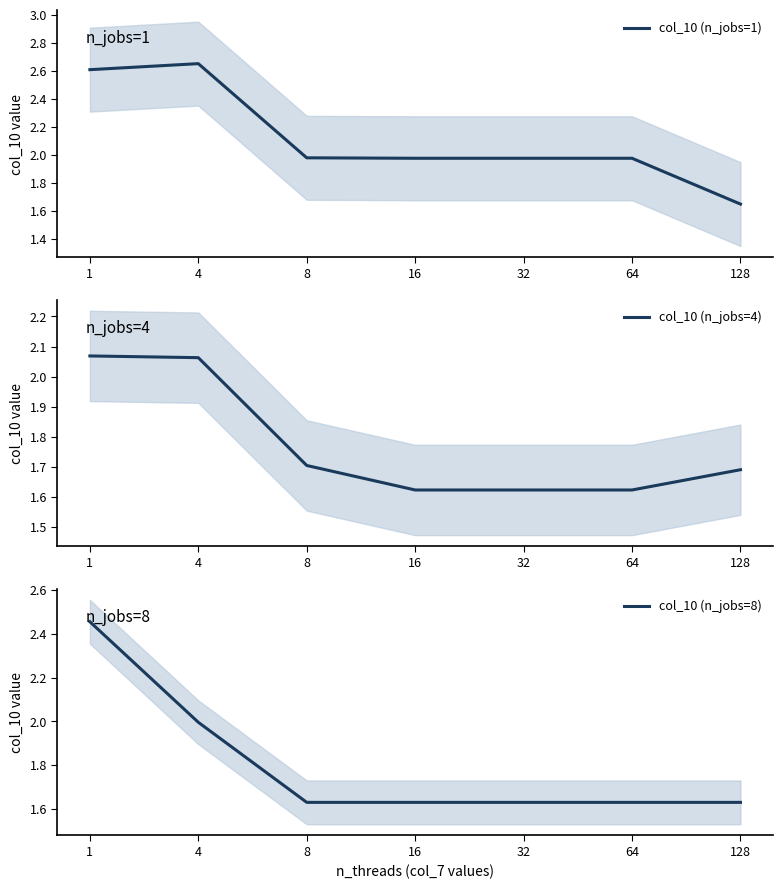

Does the chart display data point markers on the line(s)?

No